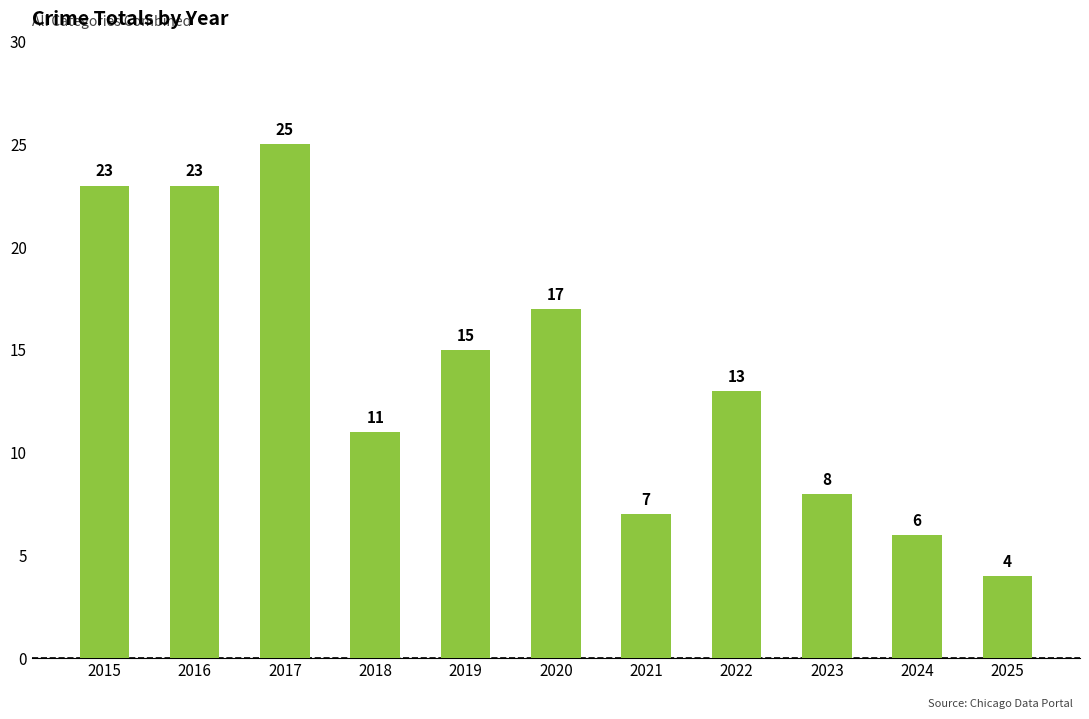

Approximately how many times larger is the value at 2025 compared to 2023?

0.5